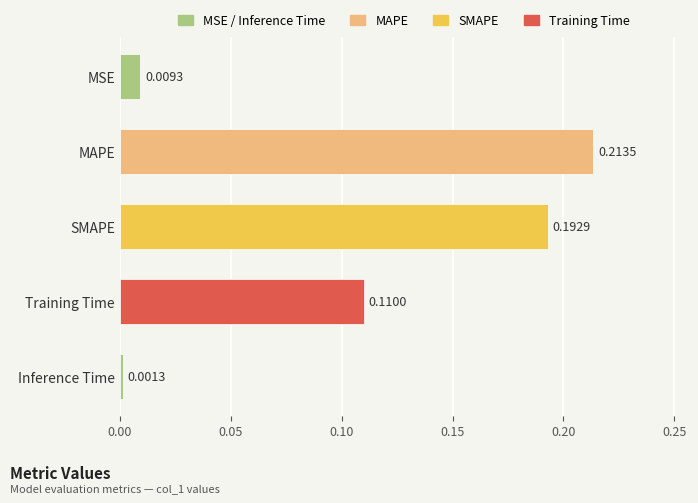

Are the bars horizontal?

Yes